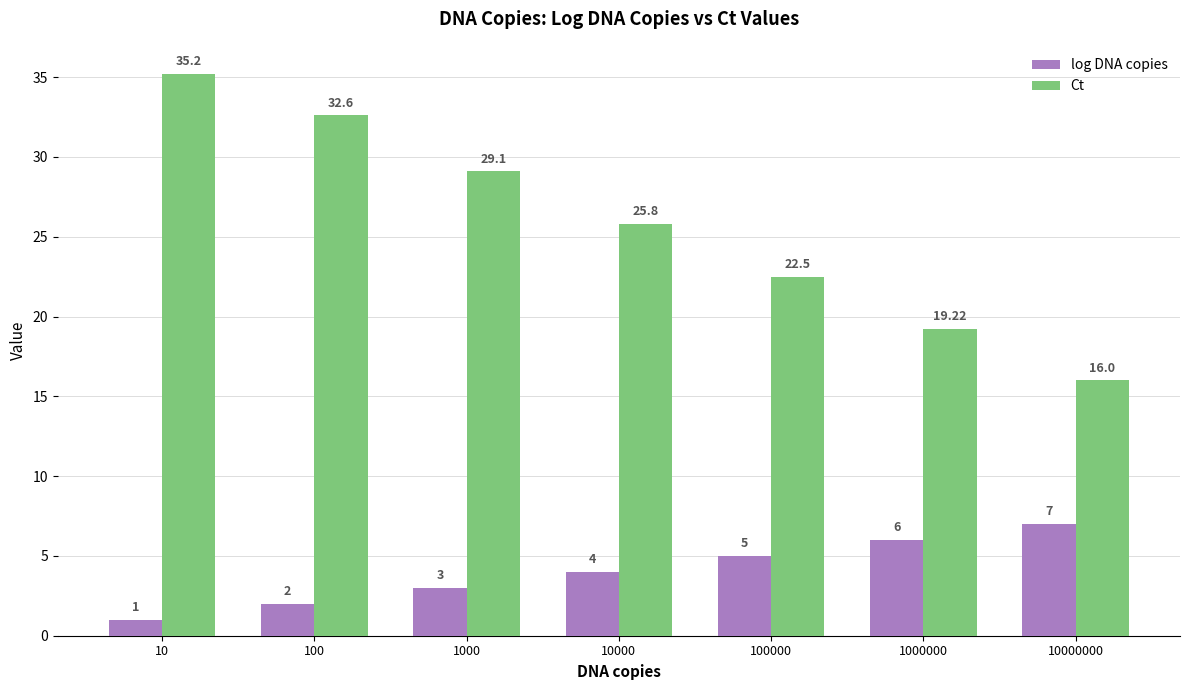

At which category is the sum across all series the highest?

10